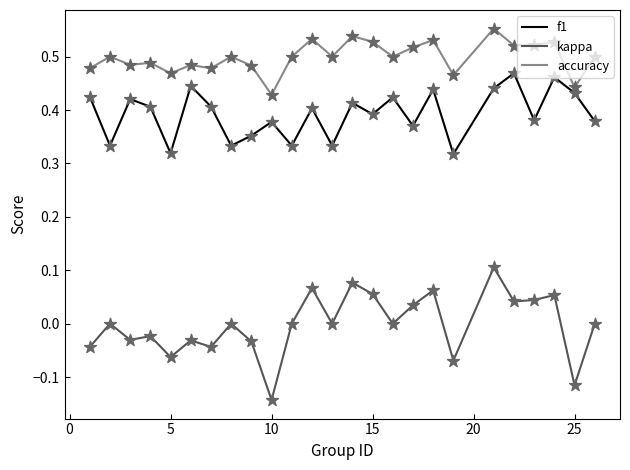

Which series has the largest total across all categories?

accuracy